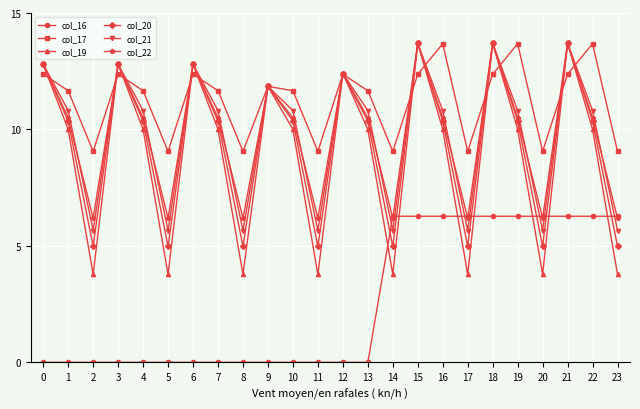

What are all the series names shown in the legend?

col_16, col_17, col_19, col_20, col_21, col_22